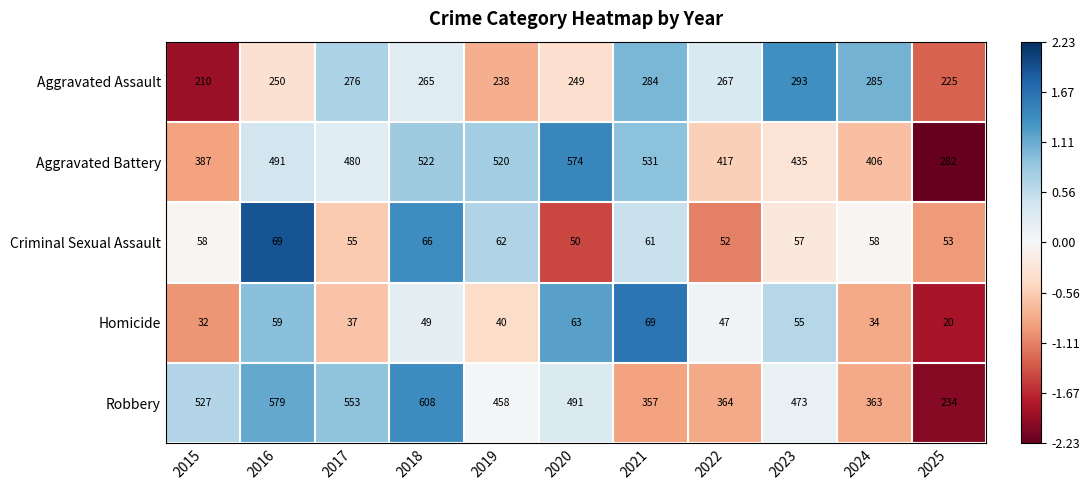

At 2020, list the series in order from largest to smallest.

Aggravated Battery, Robbery, Aggravated Assault, Homicide, Criminal Sexual Assault